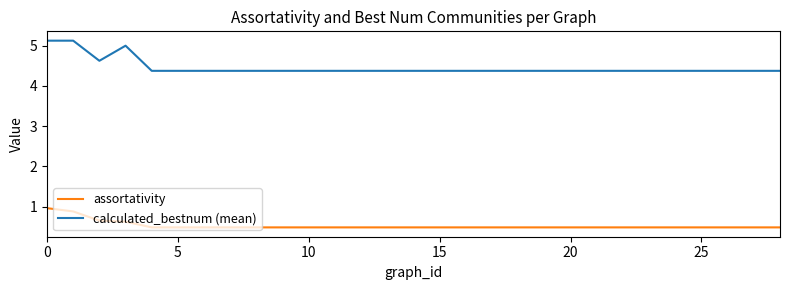

What is the minimum value shown in the chart?

0.5